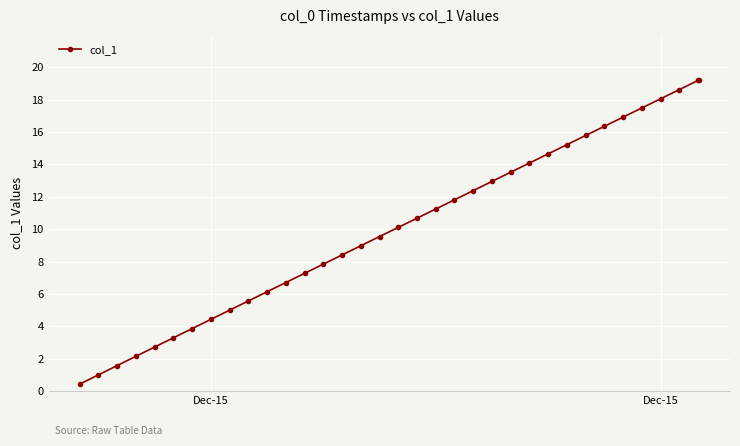

What is the value of the 21st point from the left?

11.8